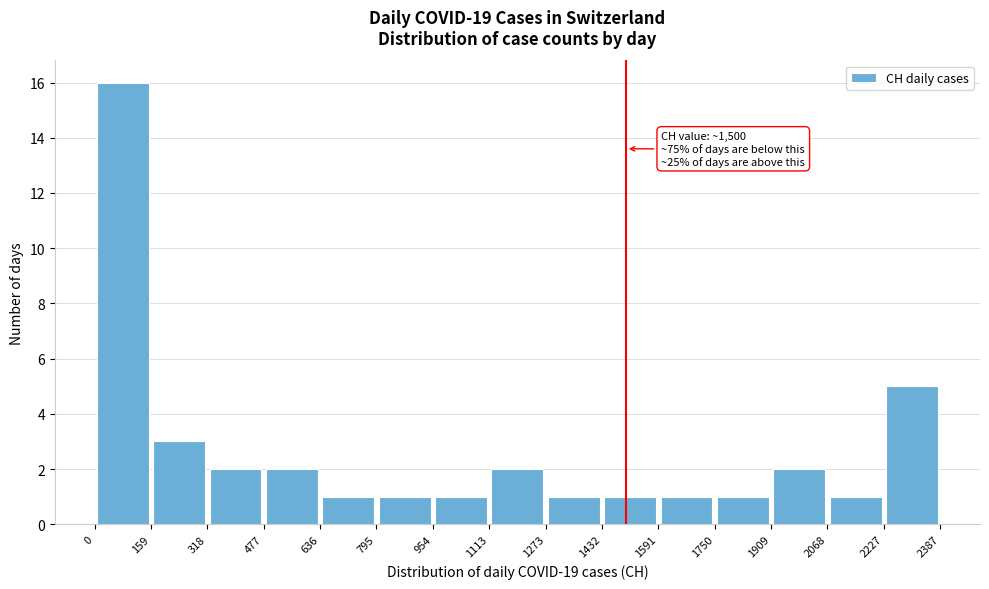

Which range on the x-axis has the tallest bar?

0 to 159